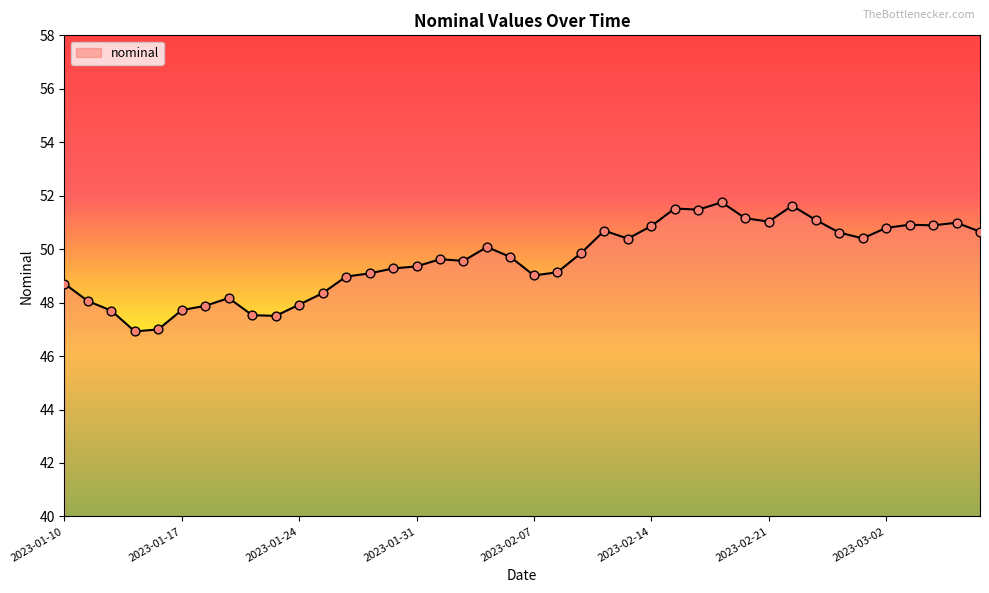

What is the minimum value shown in the chart?

46.9